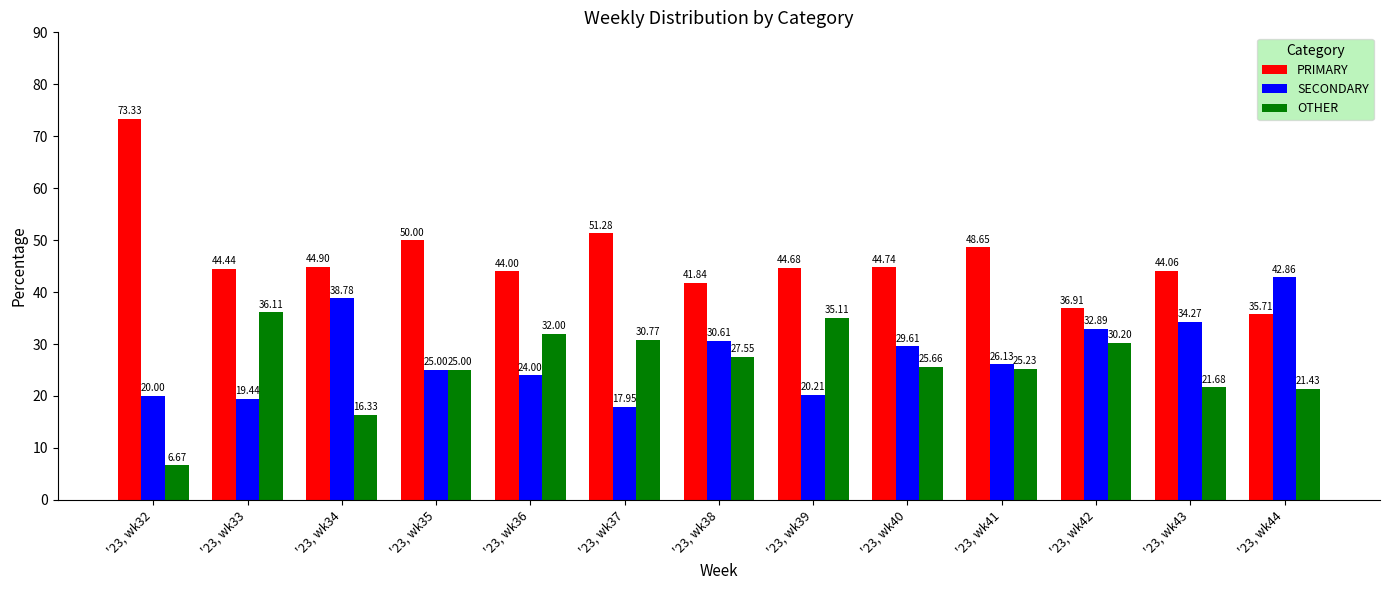

Rank the categories by SECONDARY value from highest to lowest.

'23, wk44, '23, wk34, '23, wk43, '23, wk42, '23, wk38, '23, wk40, '23, wk41, '23, wk35, '23, wk36, '23, wk39, '23, wk32, '23, wk33, '23, wk37